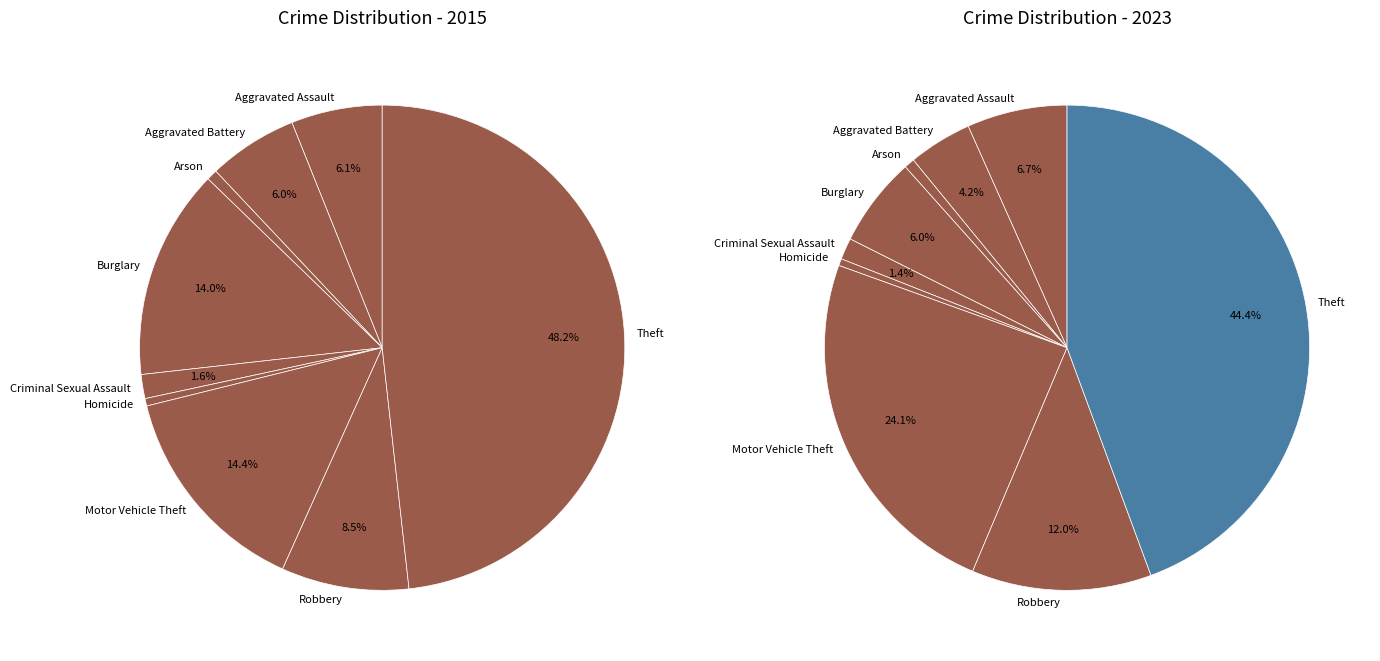

Is the sum of 7 and 8 greater than half?

Yes